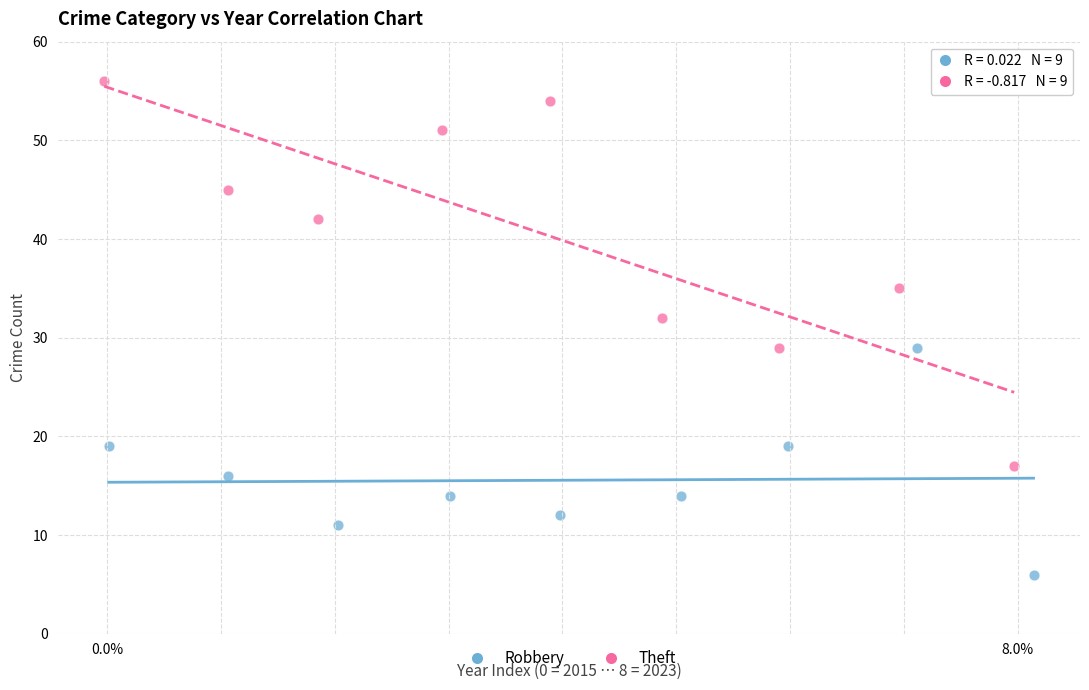

Which series contains the lowest Y value?

Robbery